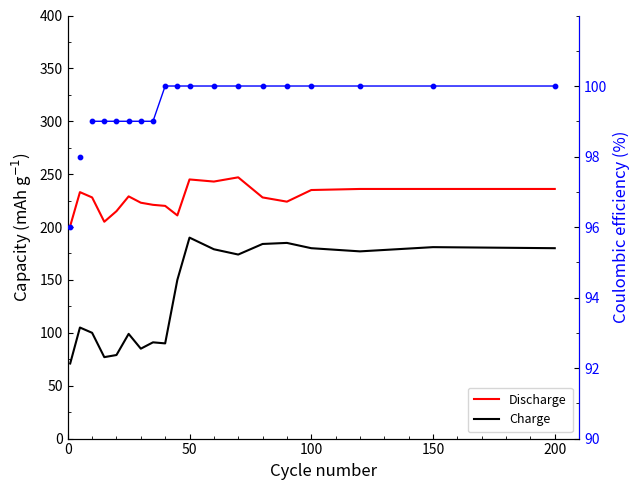

Which series contains the lowest Y value?

Charge